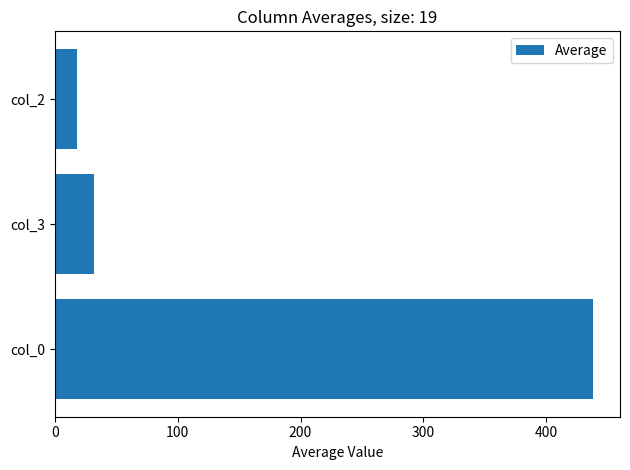

Where is the data nearest to the value 227?

col_3